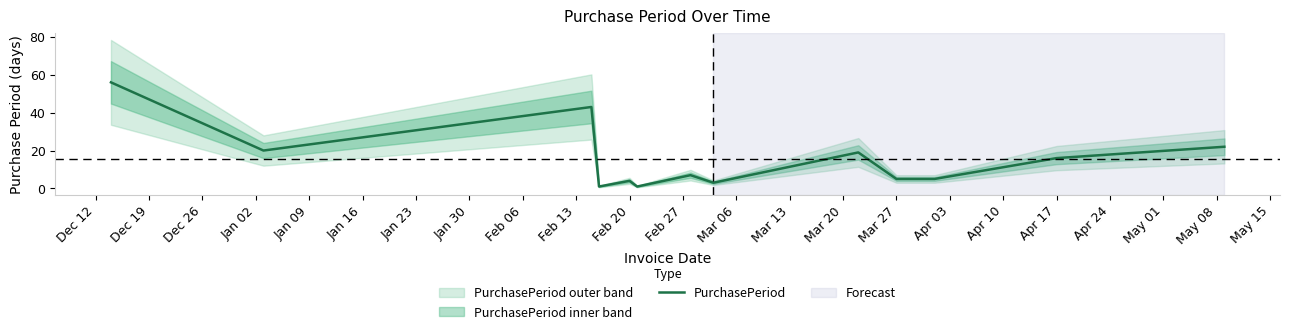

True or false: PurchasePeriod has a value of 26 at Apr 17.

False